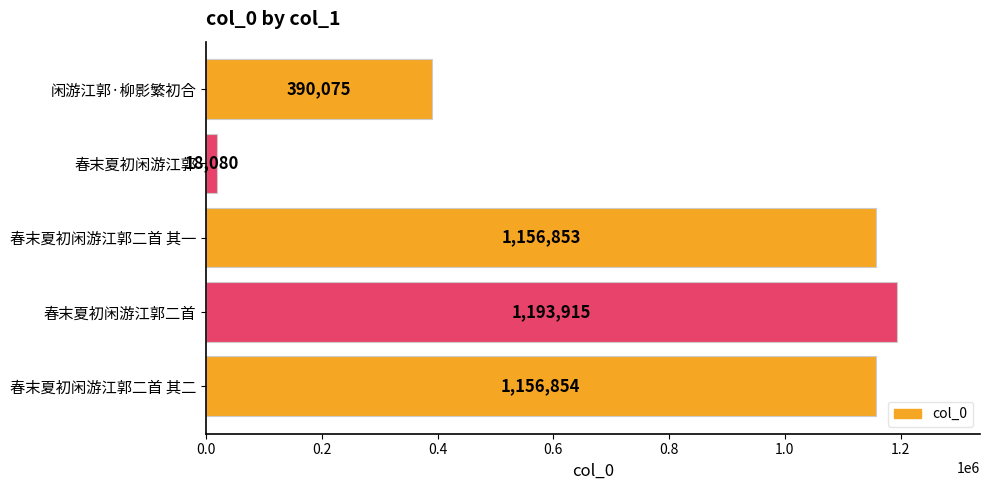

What is the sum of all values?

3915777